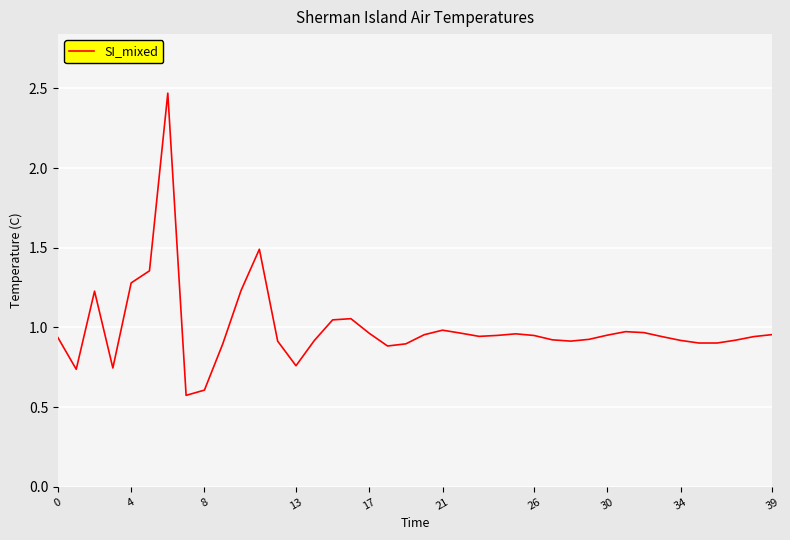

What is the sum of all values?

39.8